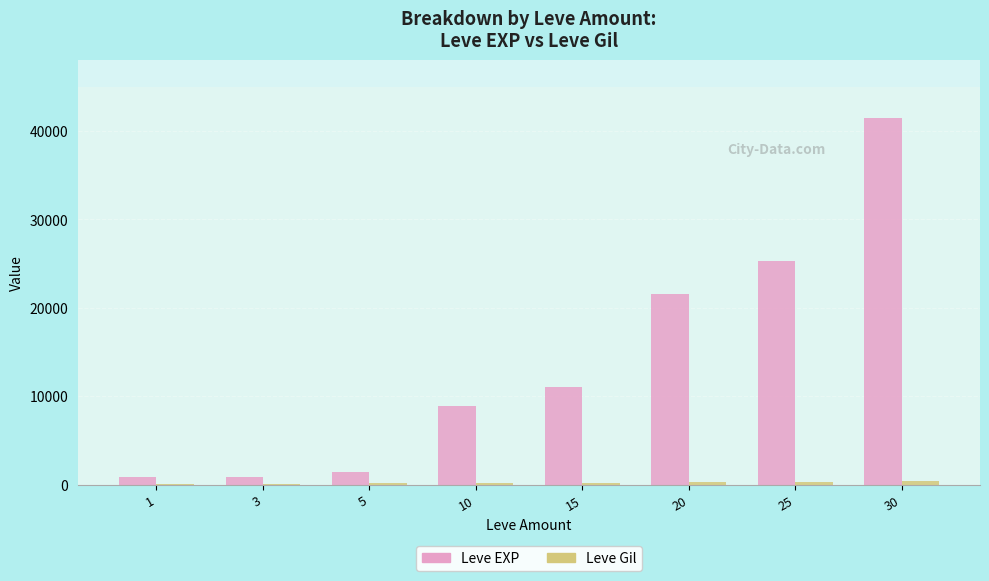

Where is Leve EXP nearest to the value 21105?

20